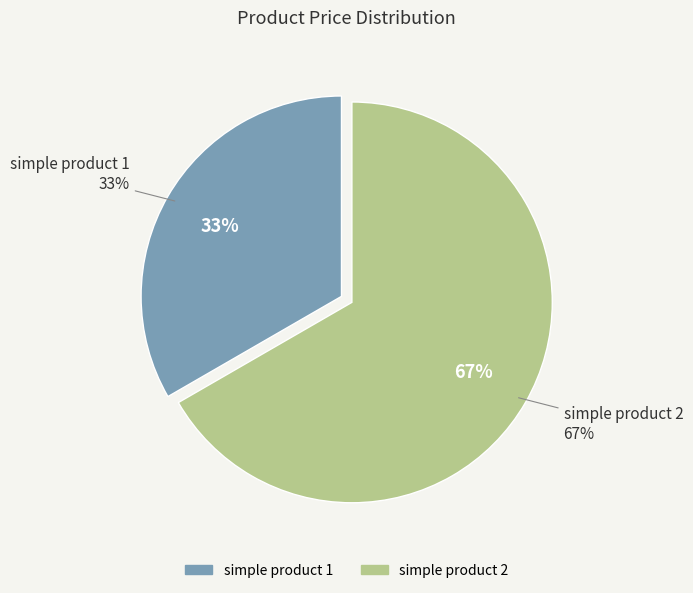

Is there a majority slice in this chart?

Yes